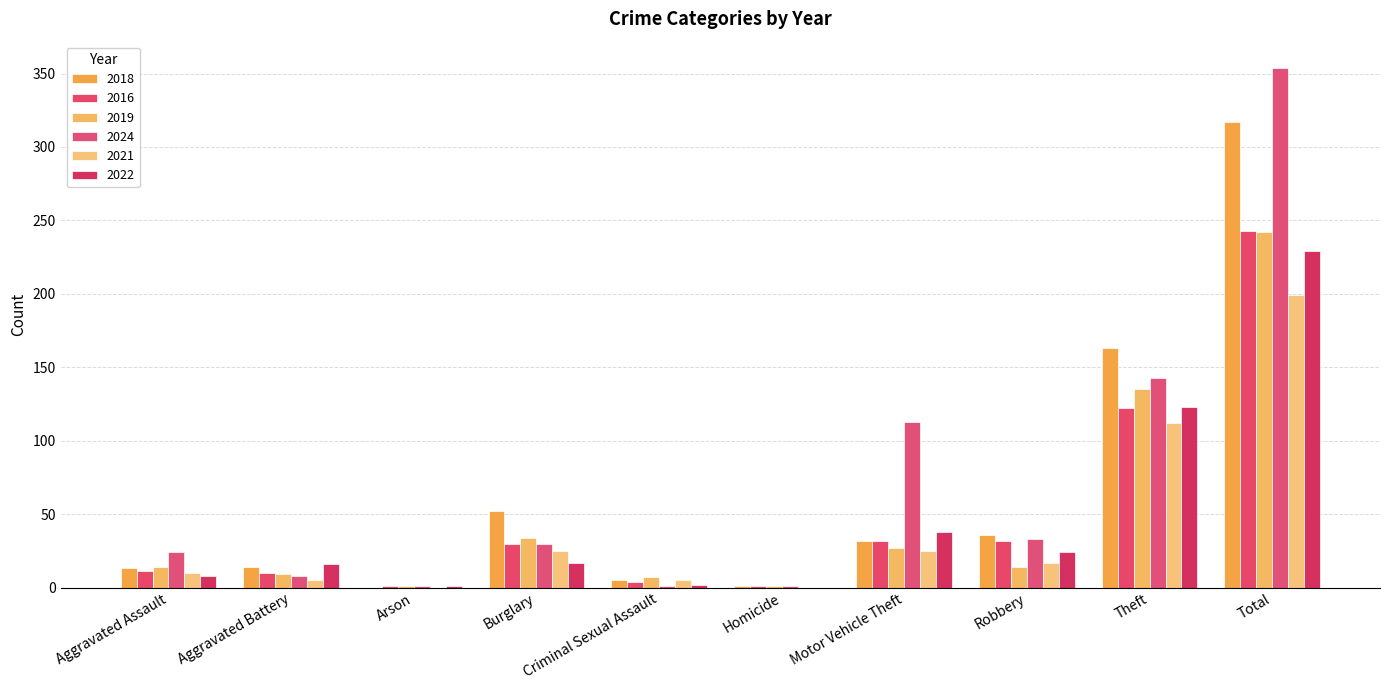

Between Homicide and Total, which series saw the biggest shift?

2024